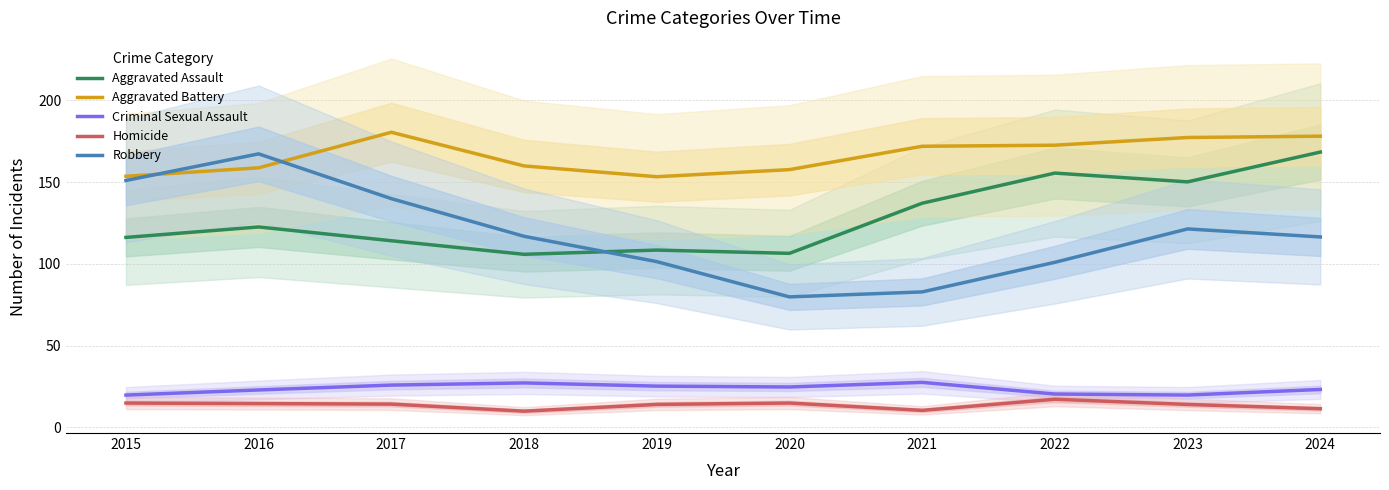

True or false: Robbery has a value of 249.2 at 2017.

False